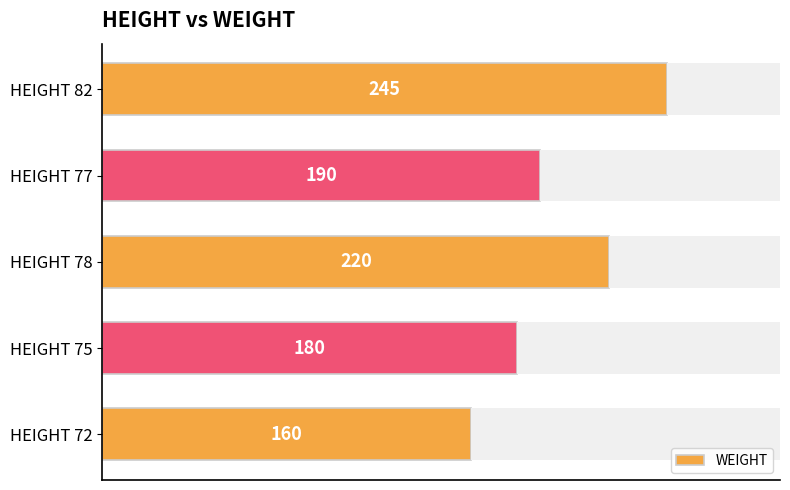

Reading top to bottom, what are all the values shown in this chart?

HEIGHT 82=245	HEIGHT 77=190	HEIGHT 78=220	HEIGHT 75=180	HEIGHT 72=160